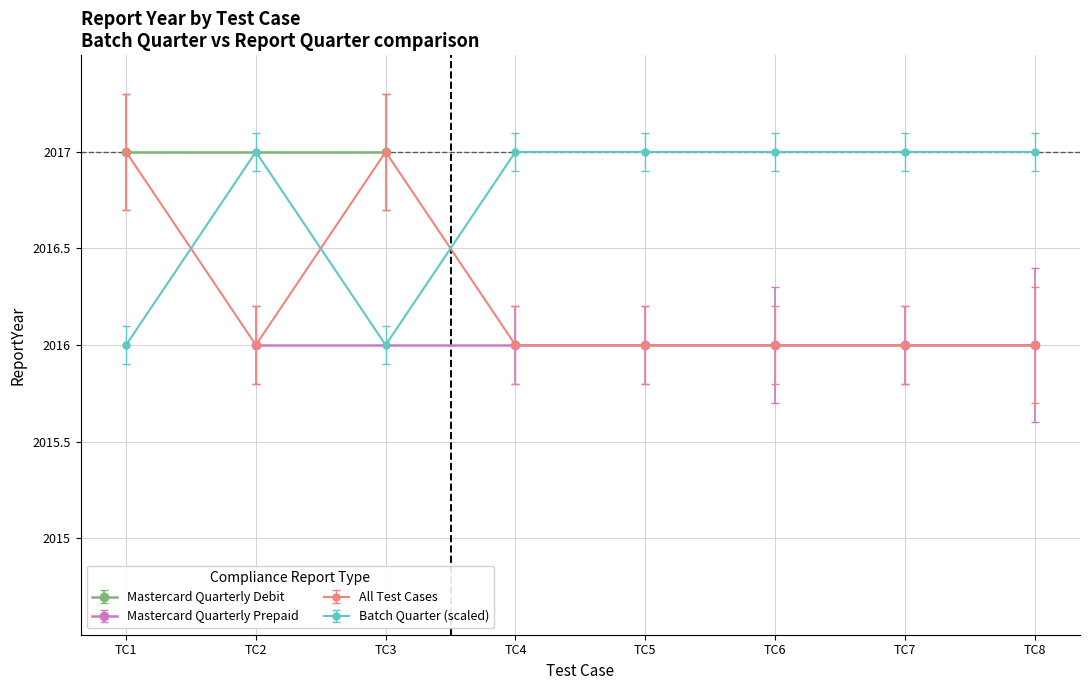

At which category does All Test Cases reach its first local peak?

TC3